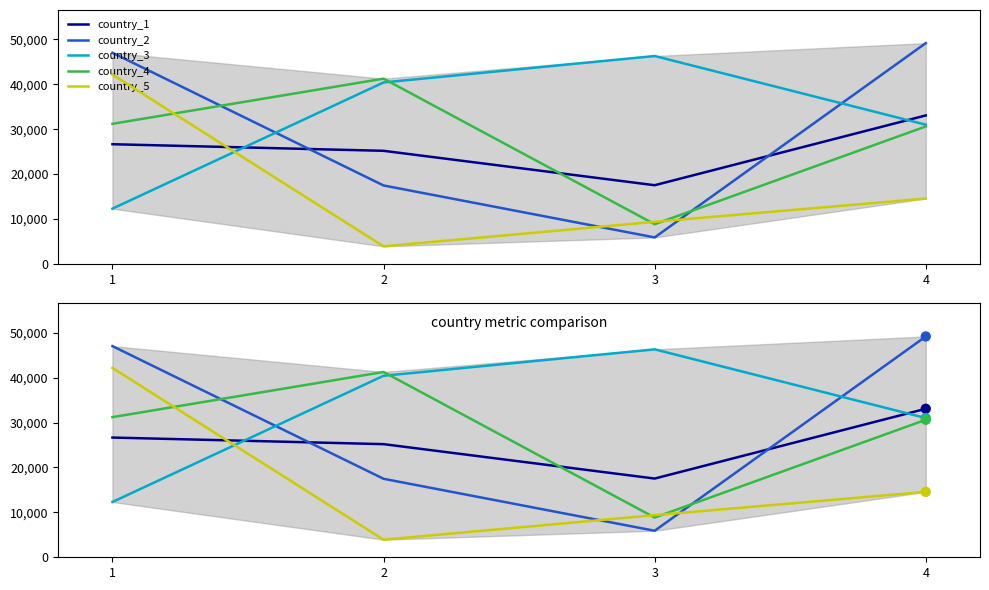

At how many categories does at least one series exceed 34988?

4